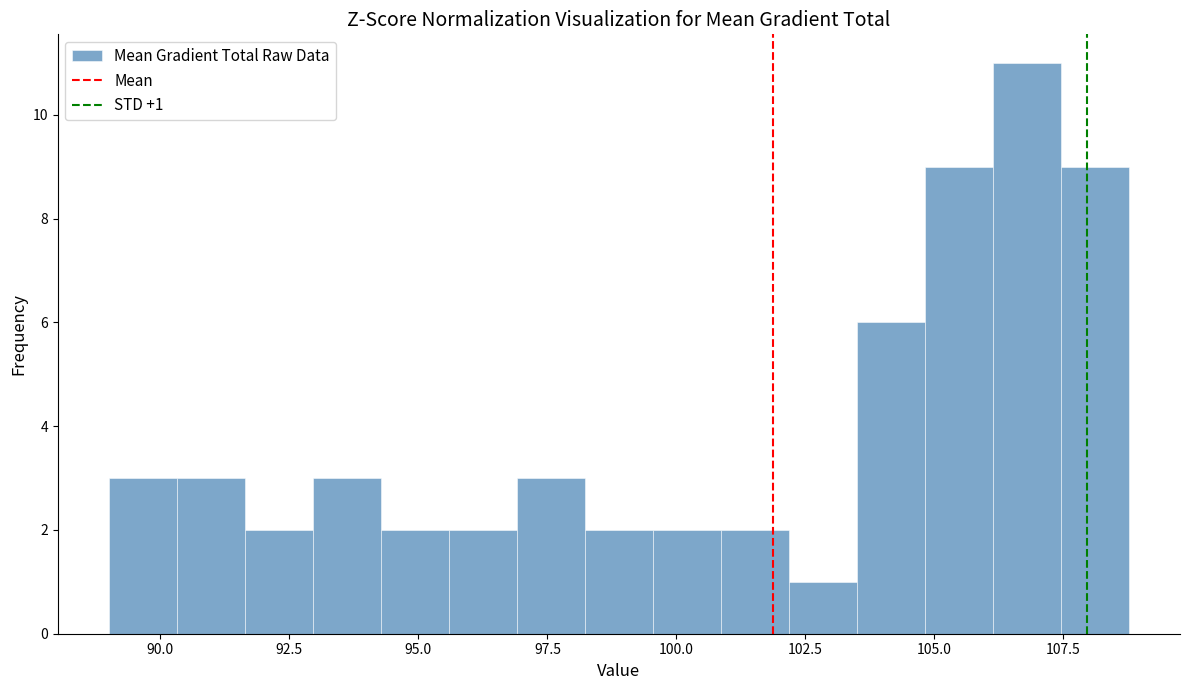

Around what value on the x-axis is the tallest bar? Give the approximate position of its centre, as read against the axis.

107.0